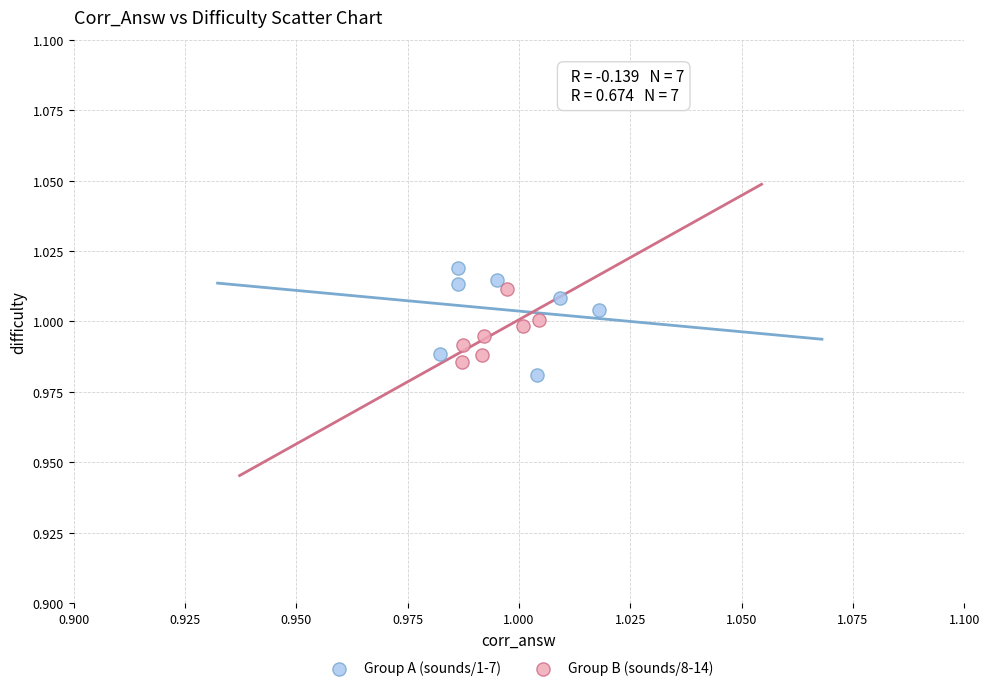

Which series has the largest Y range (max minus min)?

Group A (sounds/1-7)